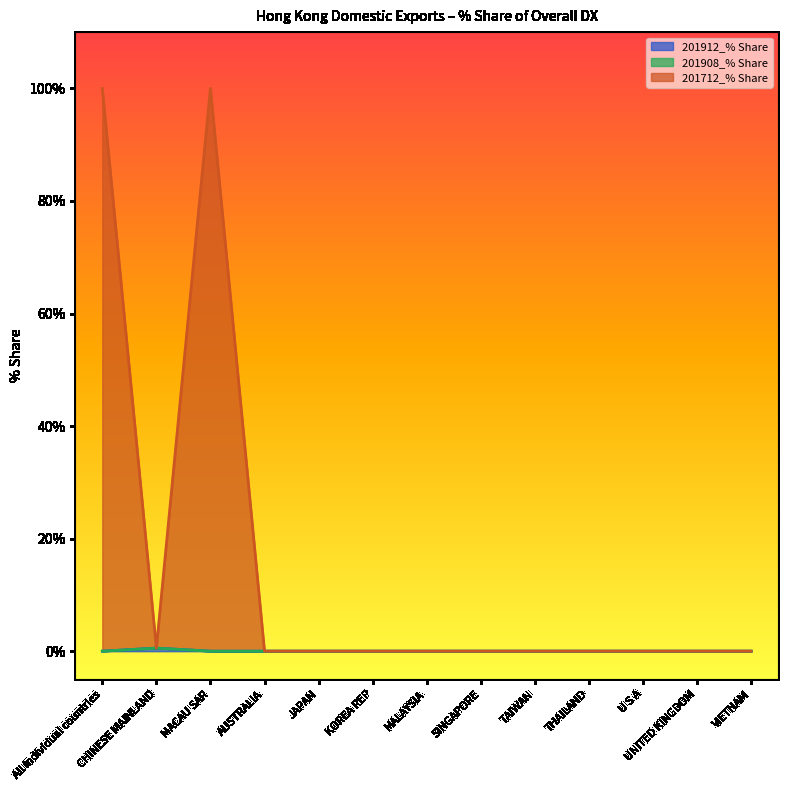

List the labels in order of 201712_% Share value, smallest first.

AUSTRALIA, JAPAN, KOREA REP, MALAYSIA, SINGAPORE, TAIWAN, THAILAND, U S A, UNITED KINGDOM, VIETNAM, CHINESE MAINLAND, All individual countries, MACAU SAR